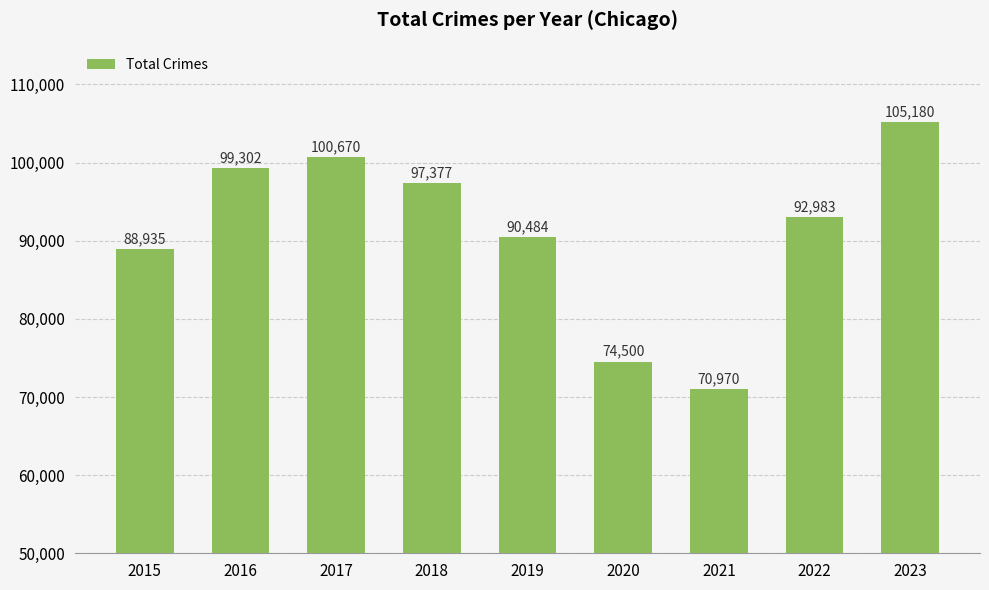

Is it true that the value at 2023 is 105180?

True